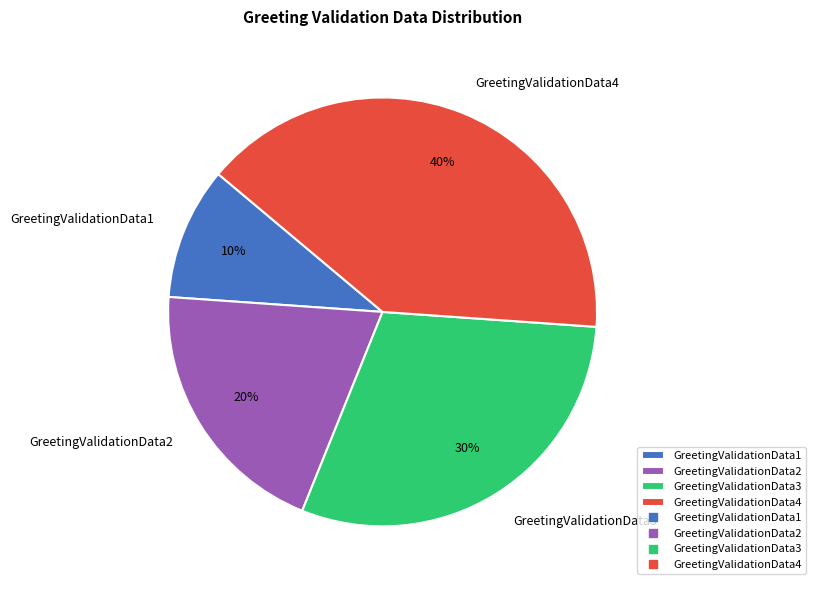

What percentage is the GreetingValidationData4 slice, to the nearest percent?

40%